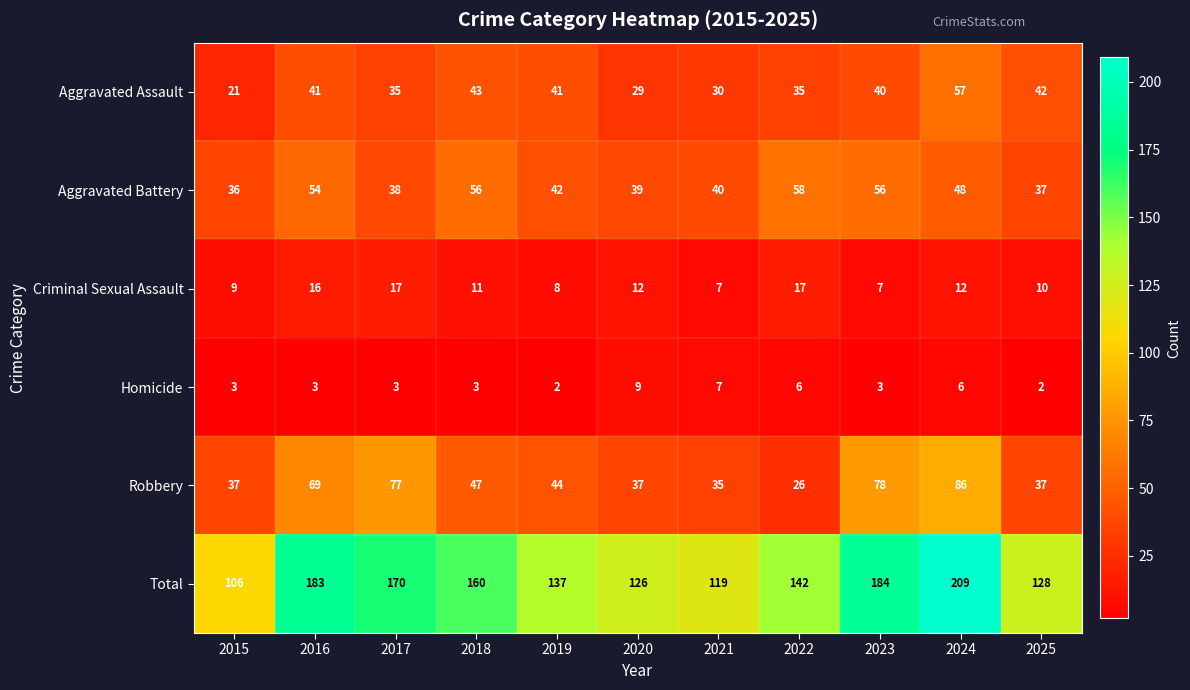

What is the difference between the highest and lowest values at 2022?

136